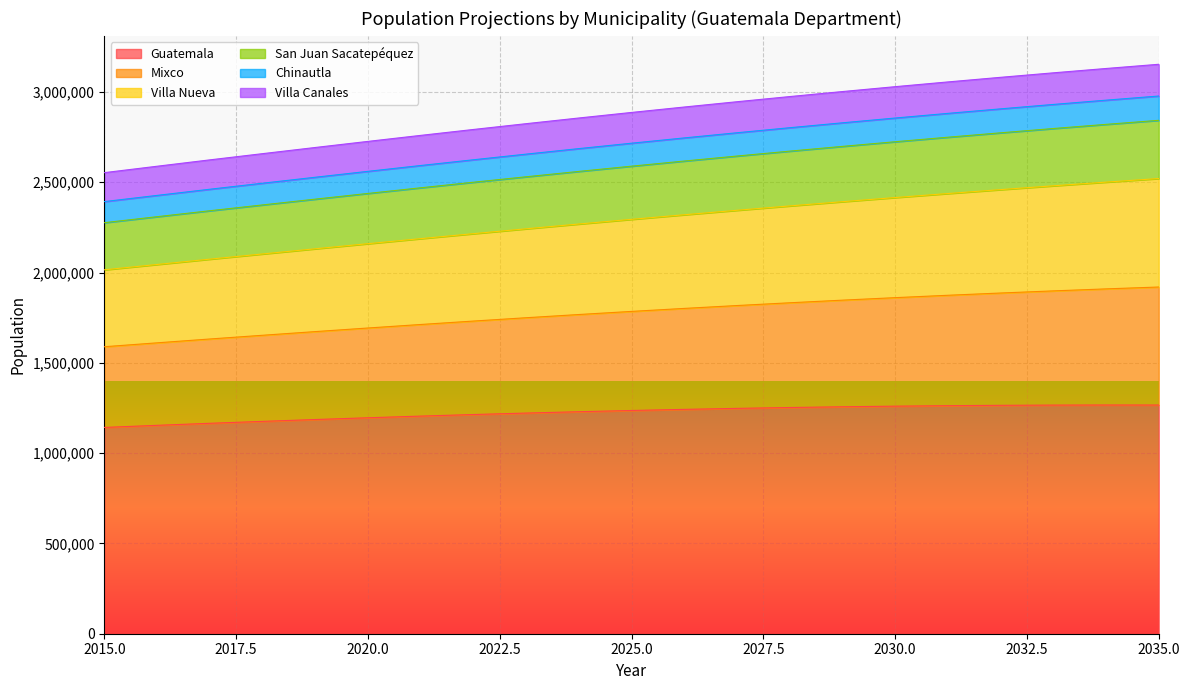

Is it true that Chinautla equals 3399297 at 2033?

False